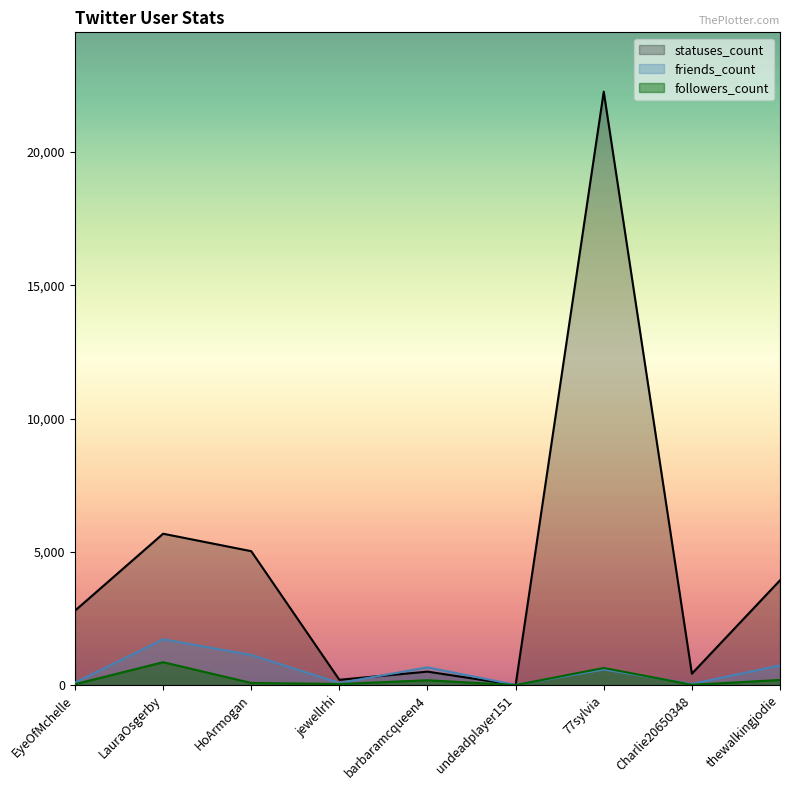

What is the difference between the highest and lowest values at barbaramcqueen4?

484